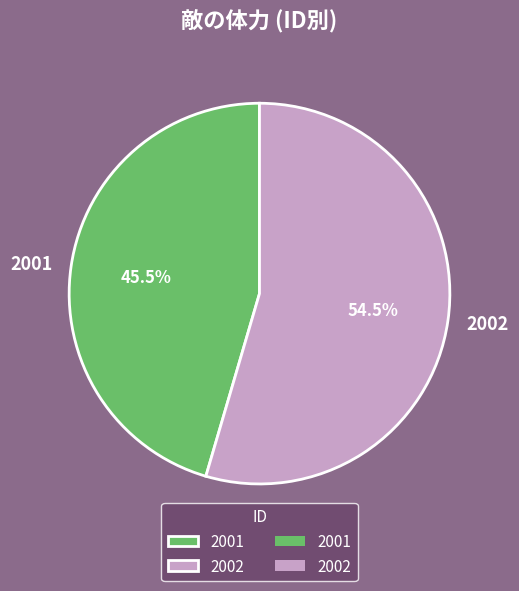

What portion of the pie excludes 2001?

54.5%